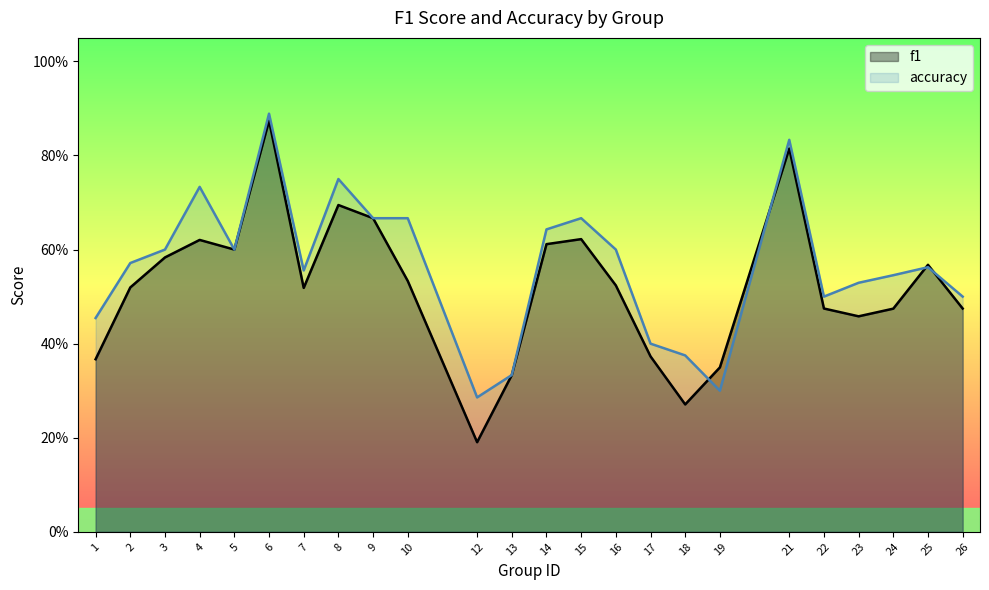

At which category does the chart reach its minimum across all series?

12